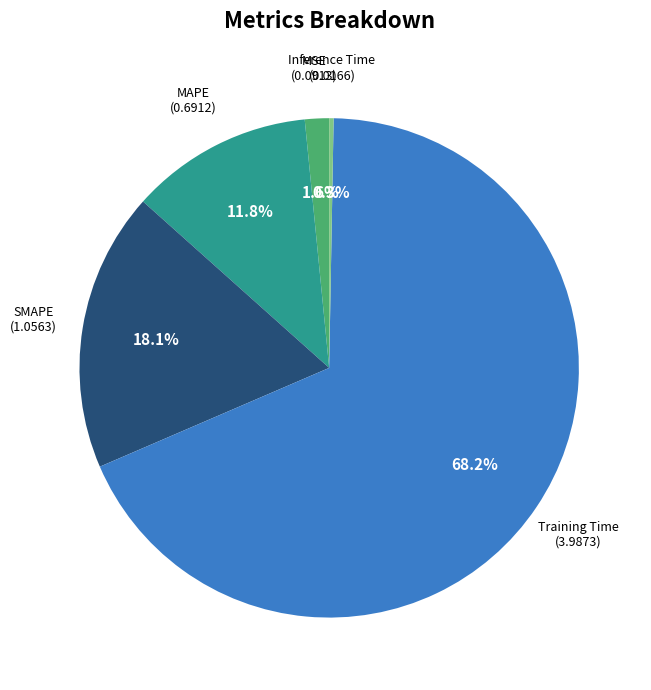

Does any single category account for the majority?

Yes